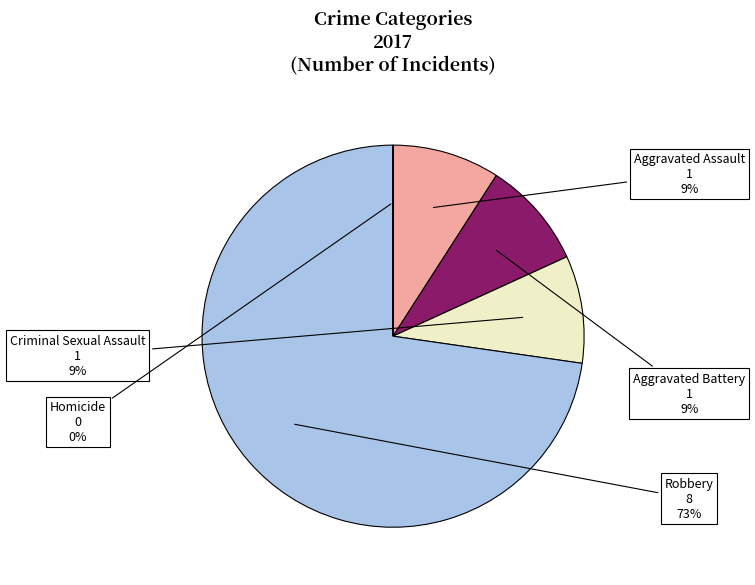

Does any single category account for the majority?

Yes